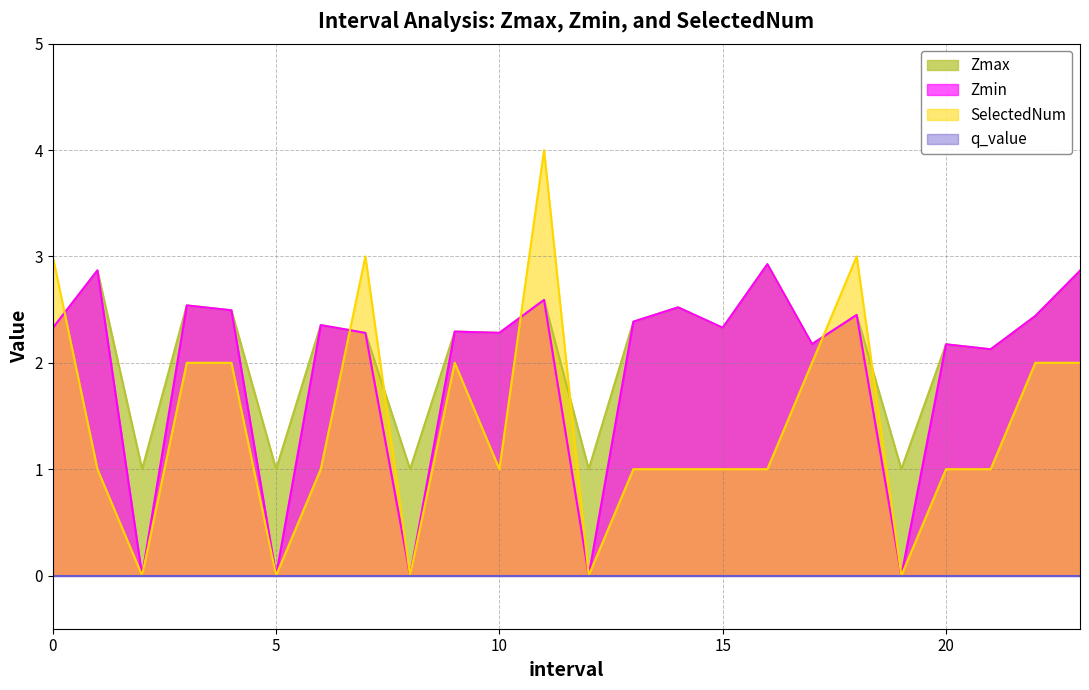

Does the chart have visible grid lines?

Yes